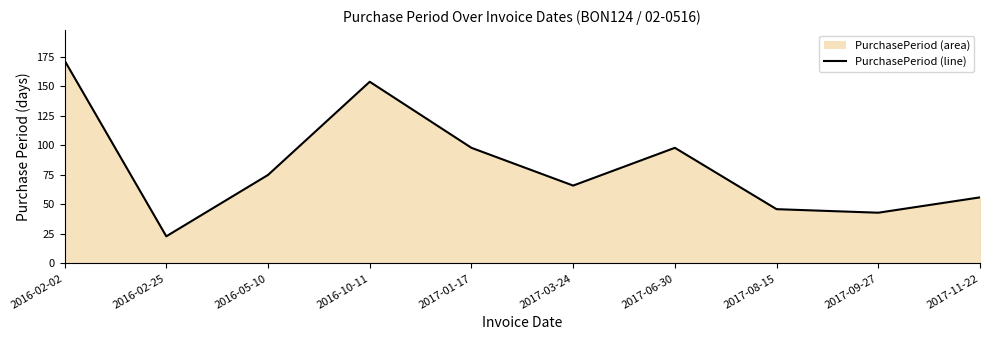

What is the sum of the values at 2017-06-30 and 2017-11-22?

154